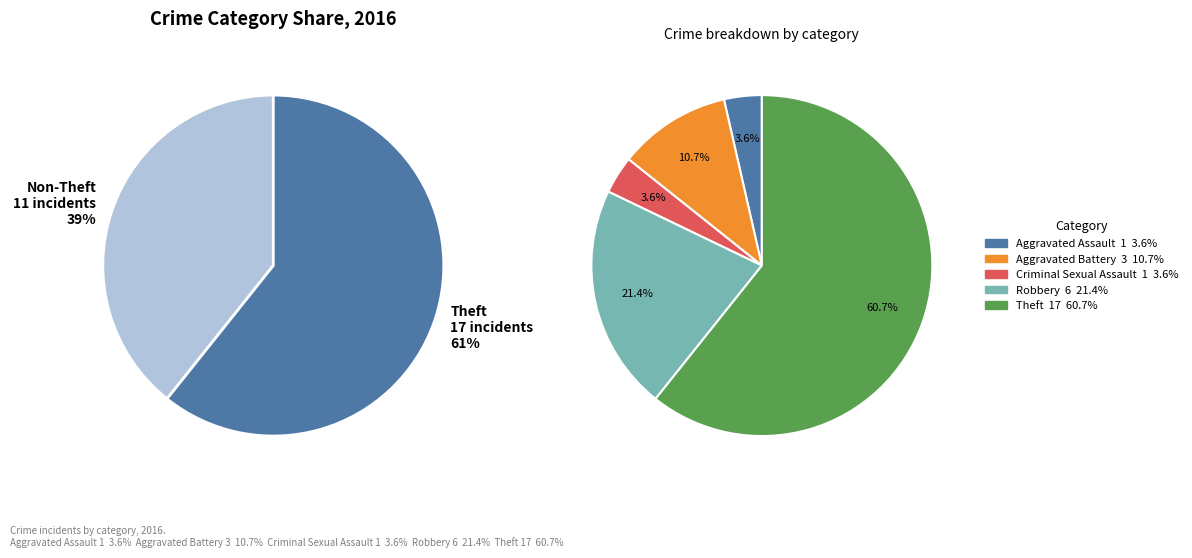

Is it true that Robbery is 21% of the pie?

True